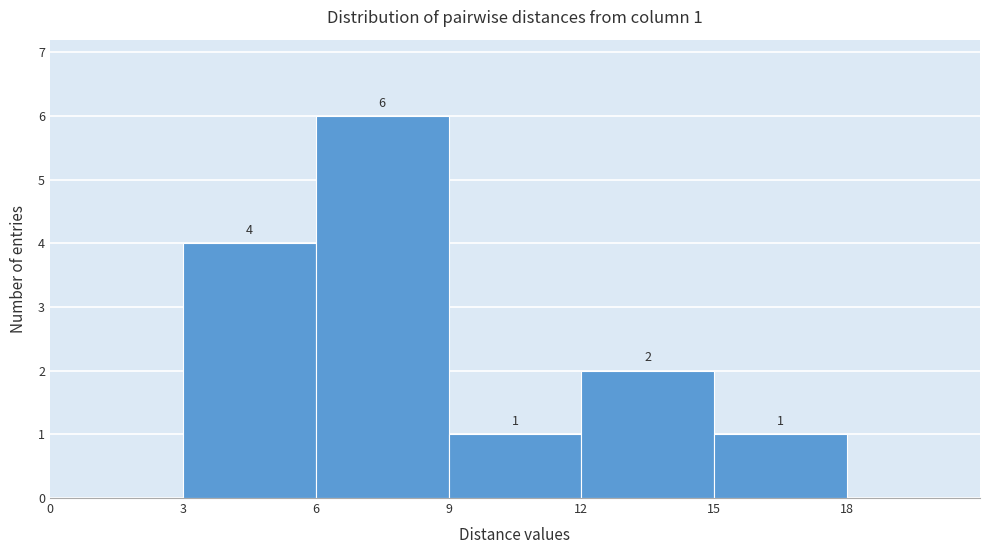

Over which range of the x-axis is the bar tallest?

6 to 9